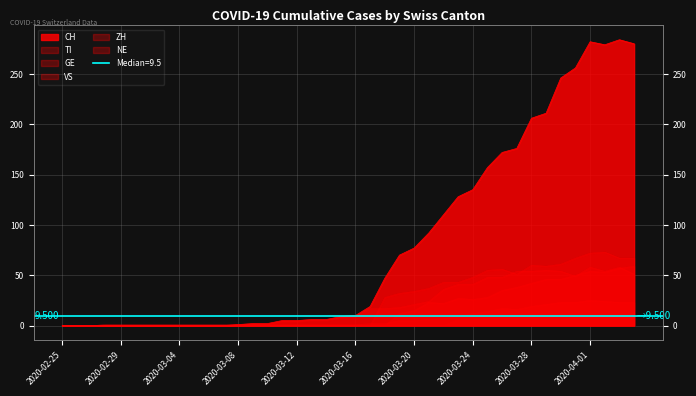

The value of ZH at 2020-04-03 is 40. True or false?

False